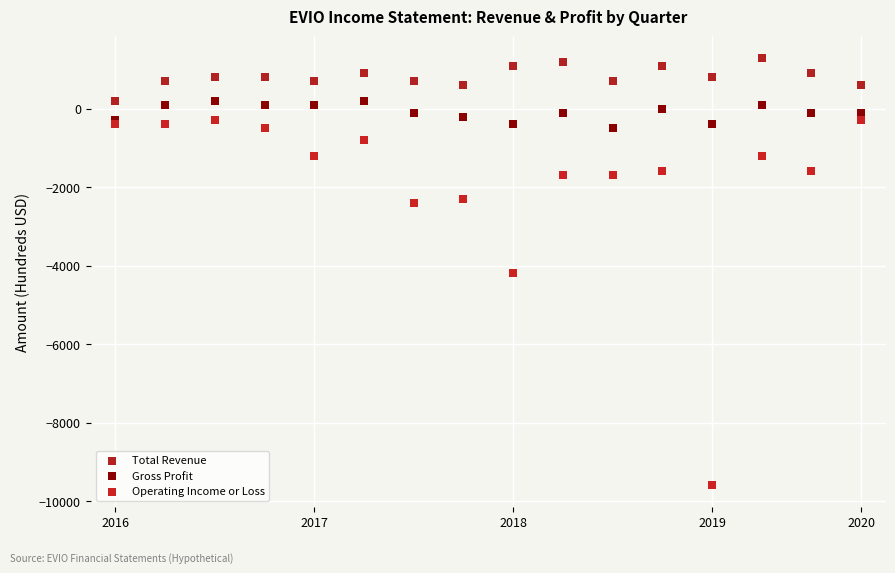

Which series contains the lowest Y value?

Operating Income or Loss